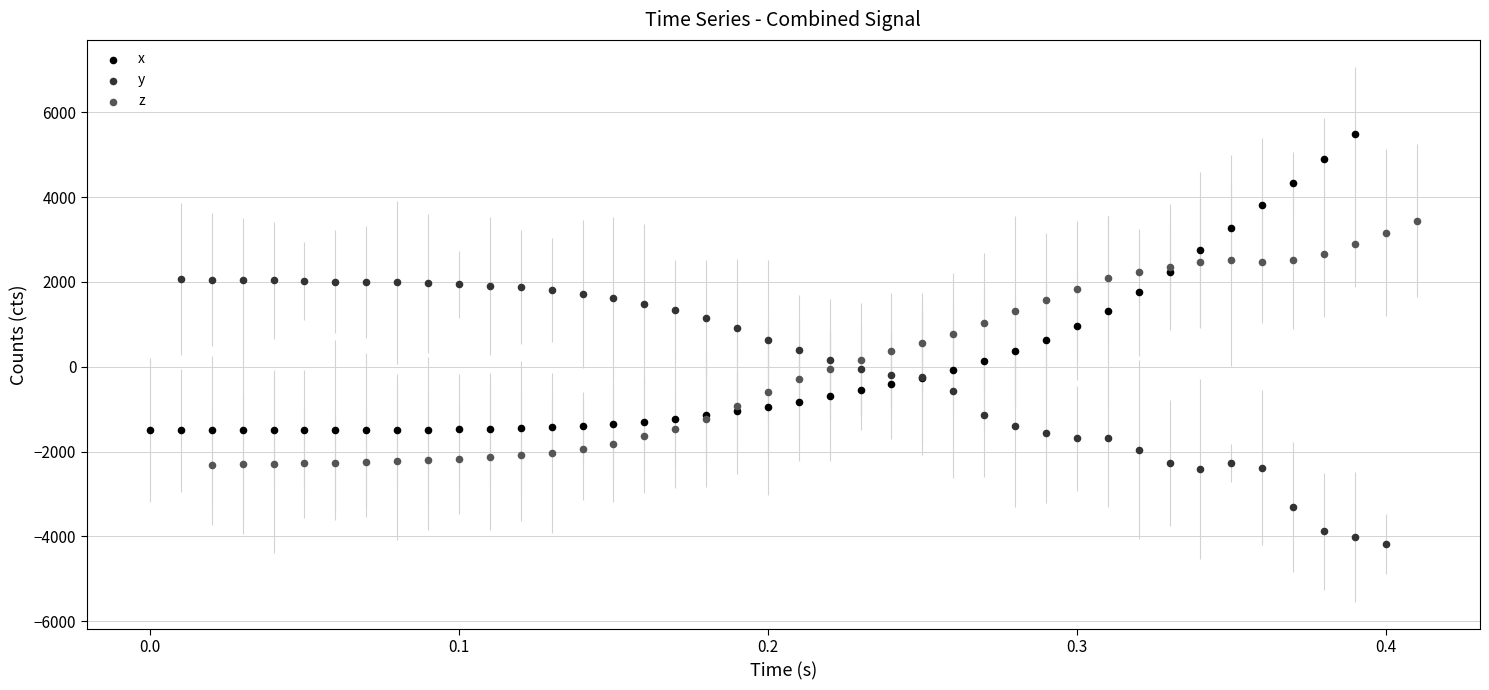

Which series has the largest Y range (max minus min)?

x